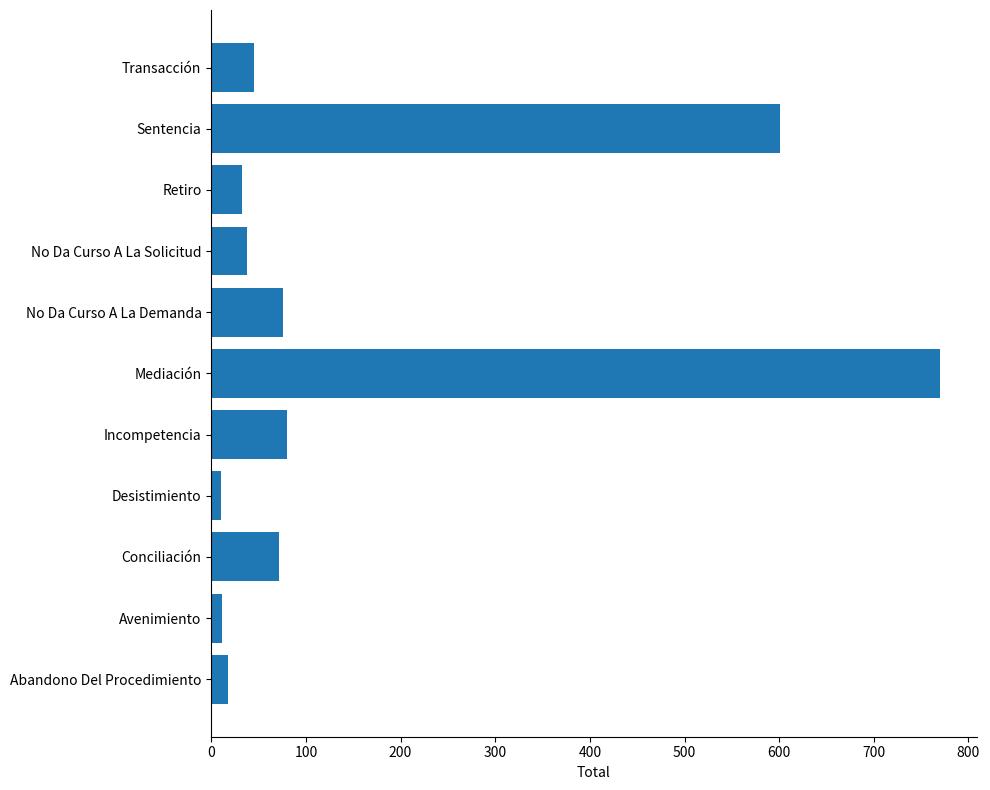

What is the ratio of the value at Retiro to the value at No Da Curso A La Demanda?

0.4